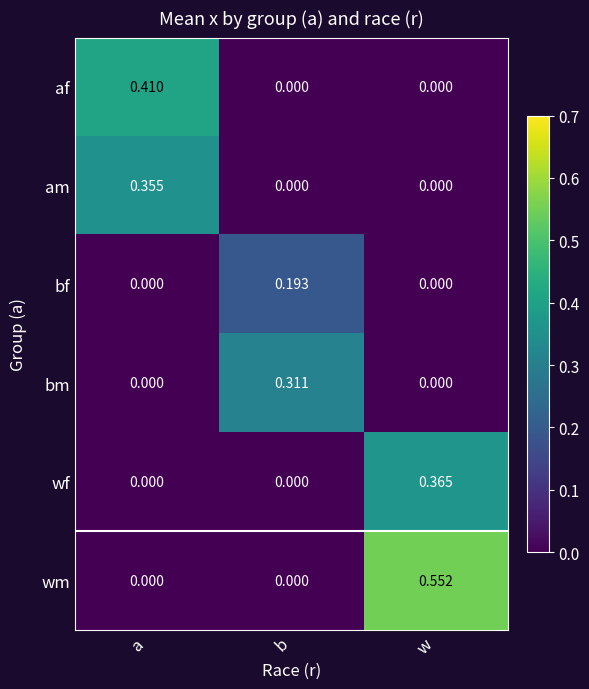

At which category is the sum across all series the highest?

w